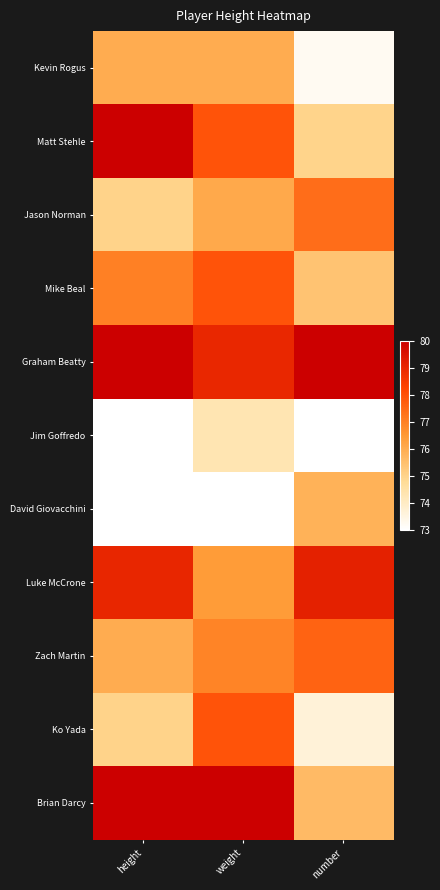

Between height and weight, which series saw the biggest shift?

Ko Yada